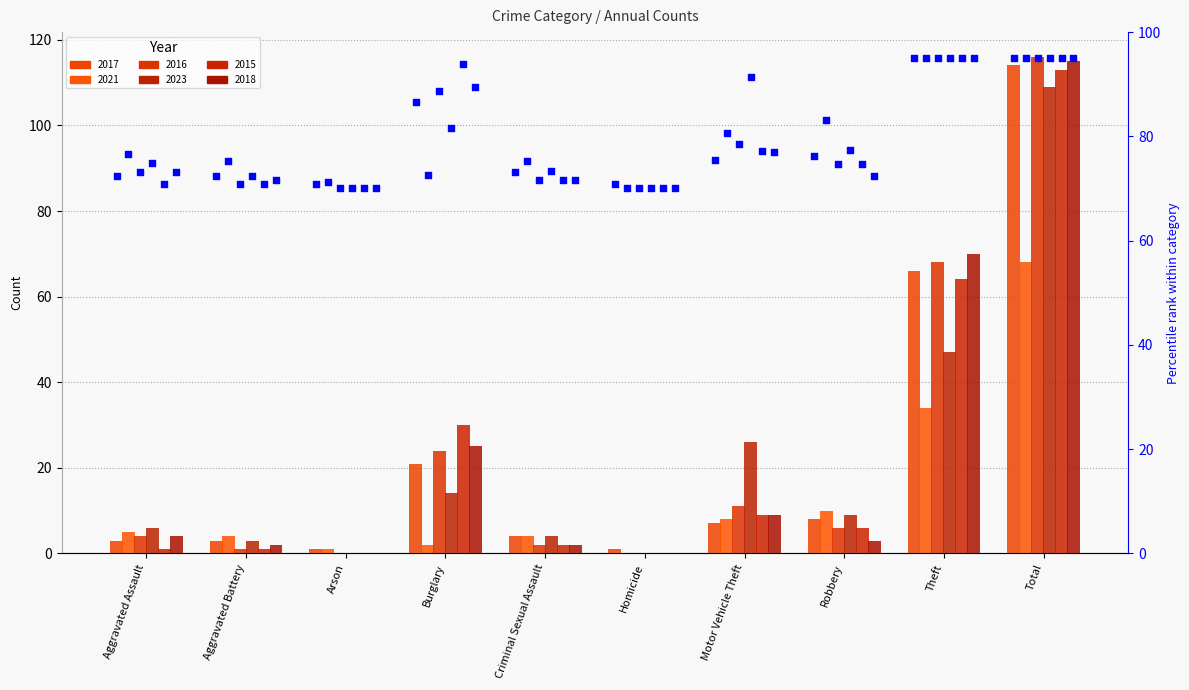

Between Burglary and Total, which is larger?

Total